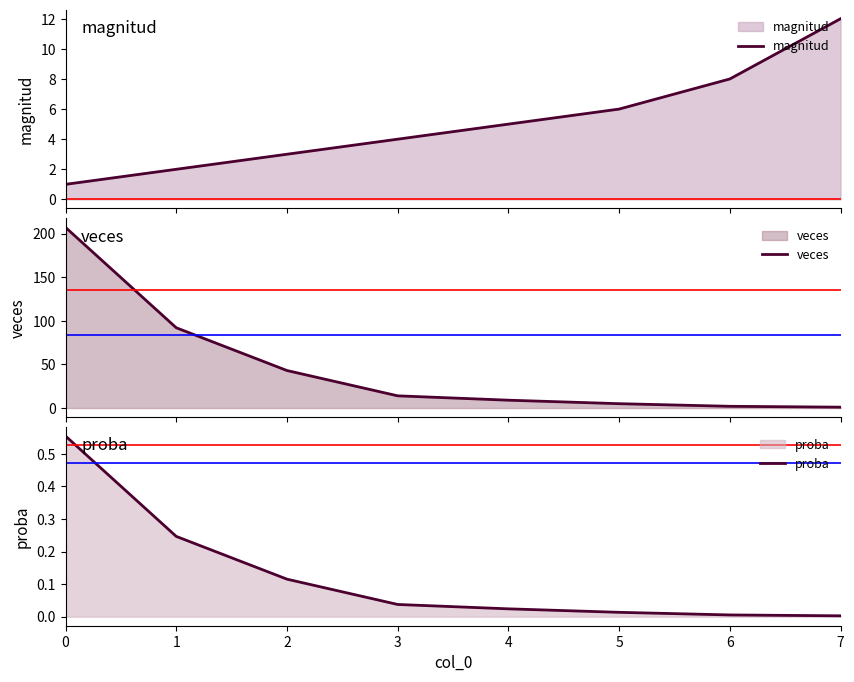

Reading left to right, transcribe all the data shown in this chart.

magnitud: 0=1.0	1=2.0	2=3.0	3=4.0	4=5.0	5=6.0	6=8.0	7=12.0
veces: 0=207.0	1=92.0	2=43.0	3=14.0	4=9.0	5=5.0	6=2.0	7=1.0
proba: 0=0.6	1=0.2	2=0.1	3=0.0	4=0.0	5=0.0	6=0.0	7=0.0